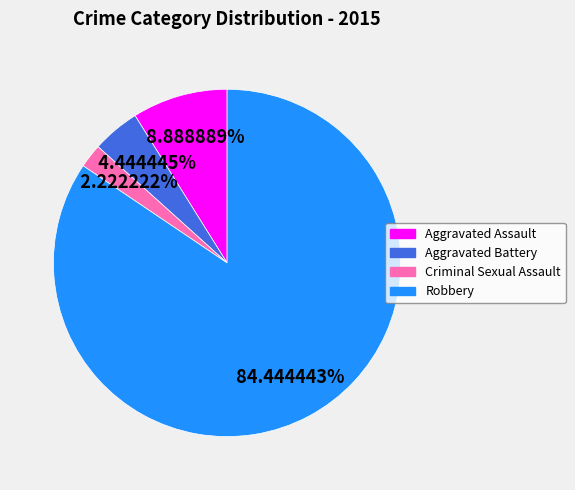

Which slice is the smallest?

Criminal Sexual Assault